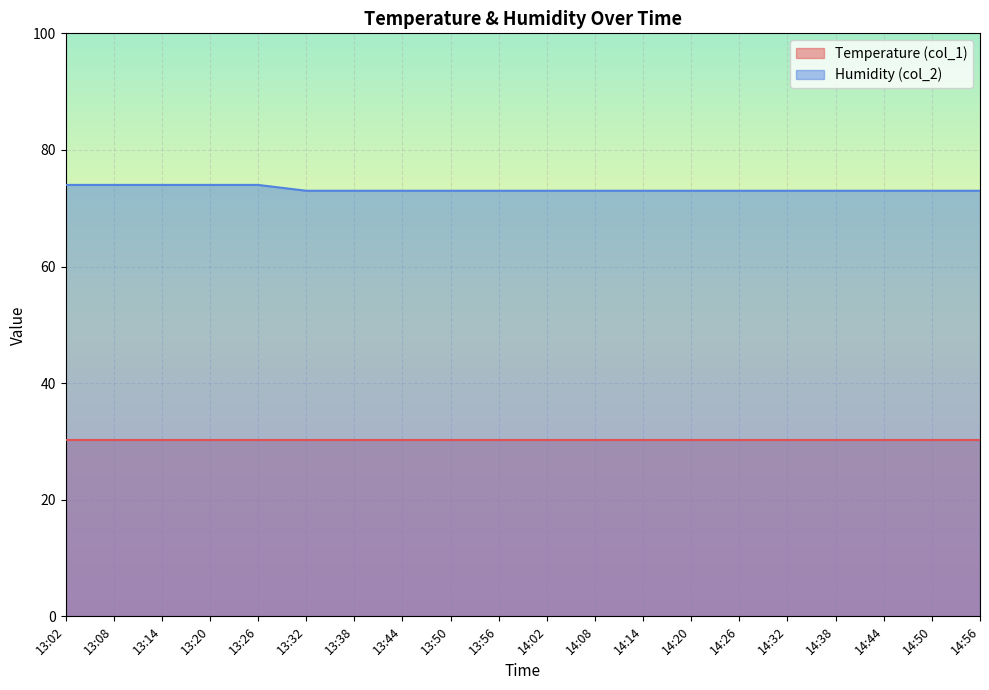

What is the difference between the highest and lowest values at 13:08?

43.8